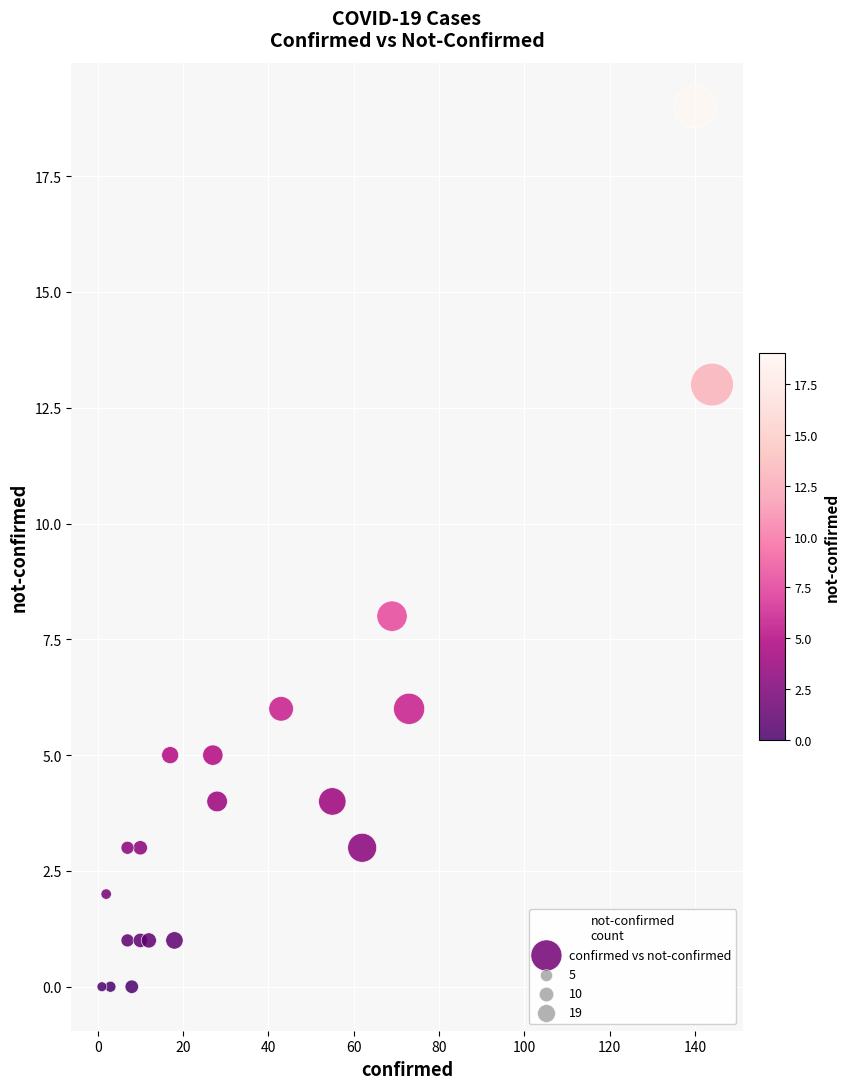

What is the range of X values (max minus min)?

143